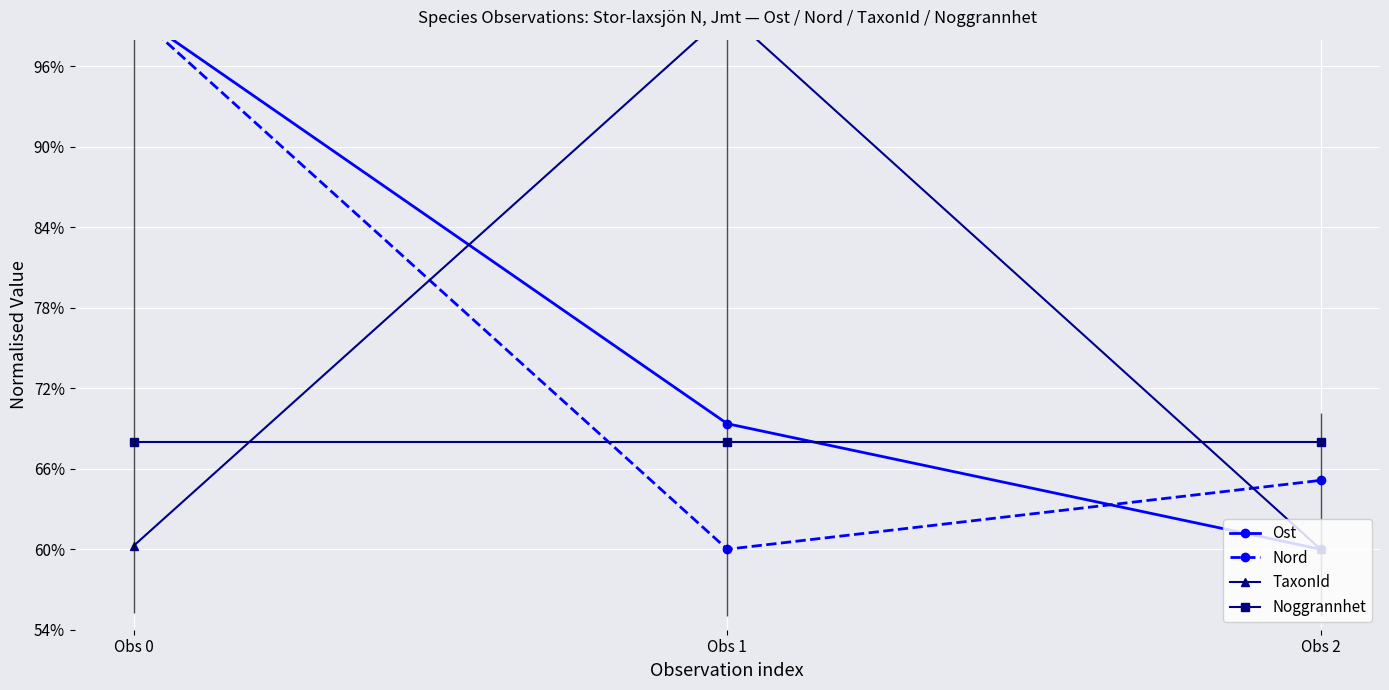

Count the Nord values in the range 0 to 1.

3